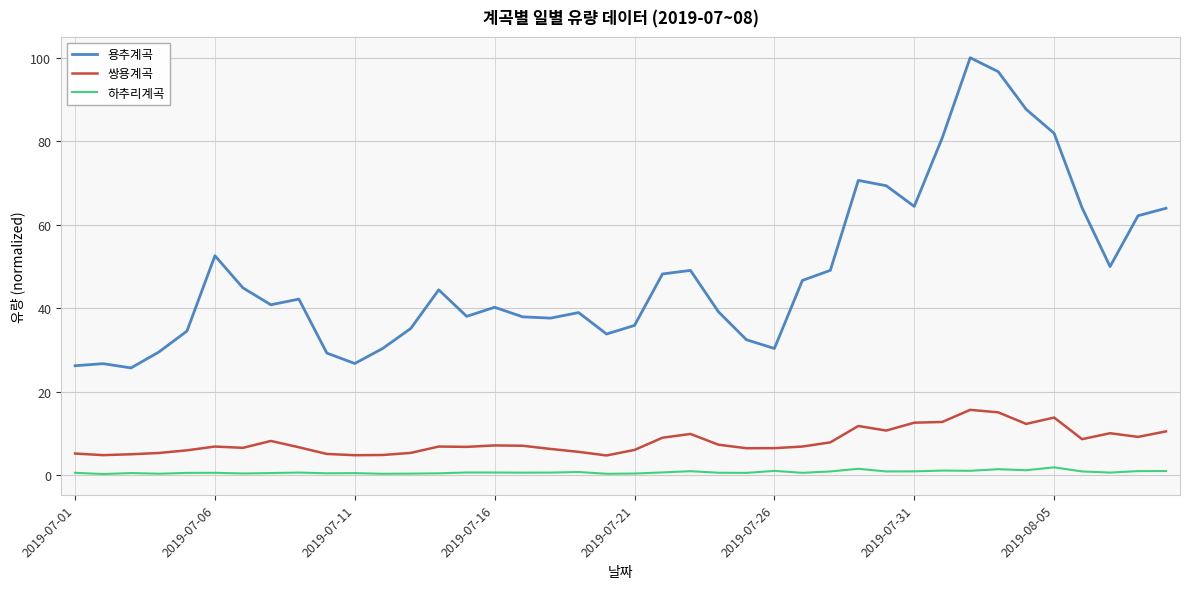

Which series has the largest total across all categories?

용추계곡